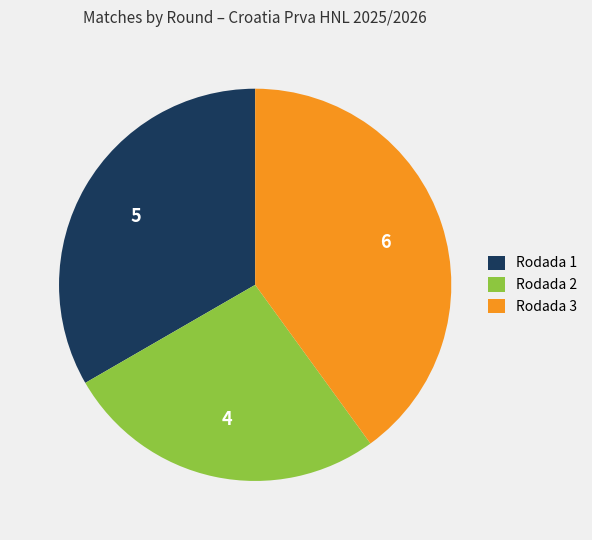

Which has a higher value, Rodada 1 or Rodada 2?

Rodada 1